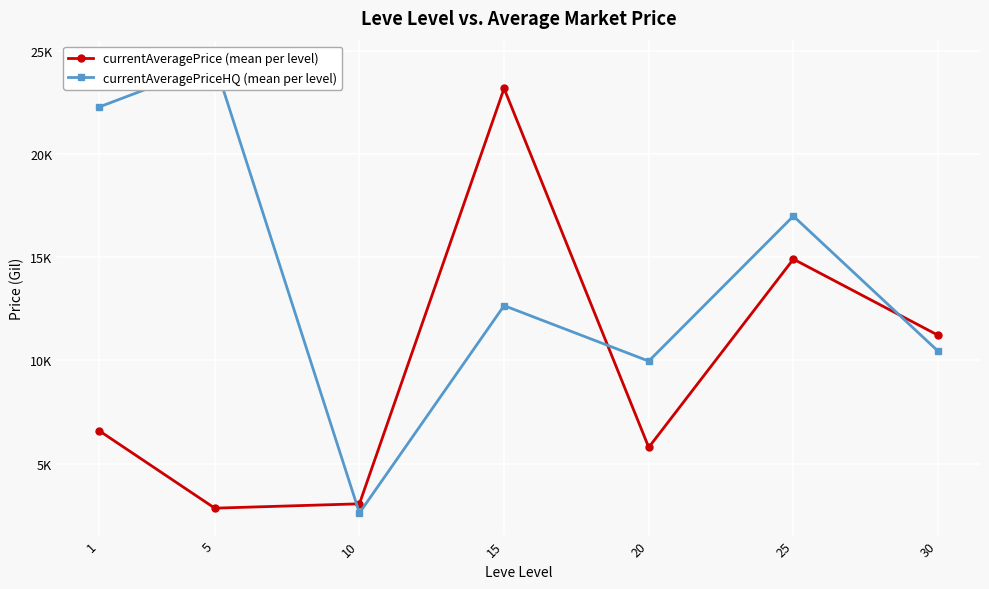

Which series ends up on top after the final intersection of currentAveragePriceHQ (mean per level) and currentAveragePrice (mean per level)?

currentAveragePrice (mean per level)